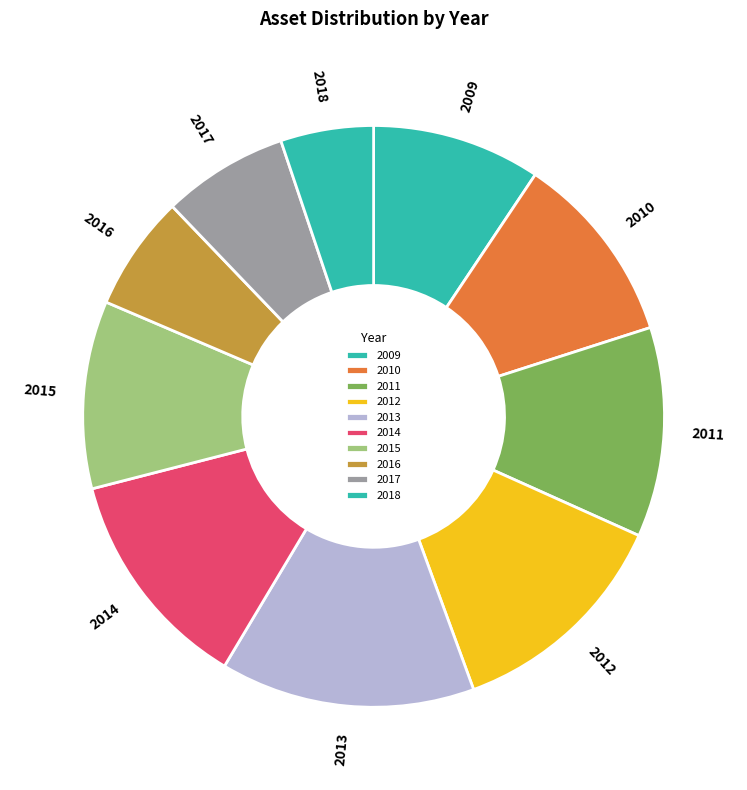

Does any single category account for the majority?

No